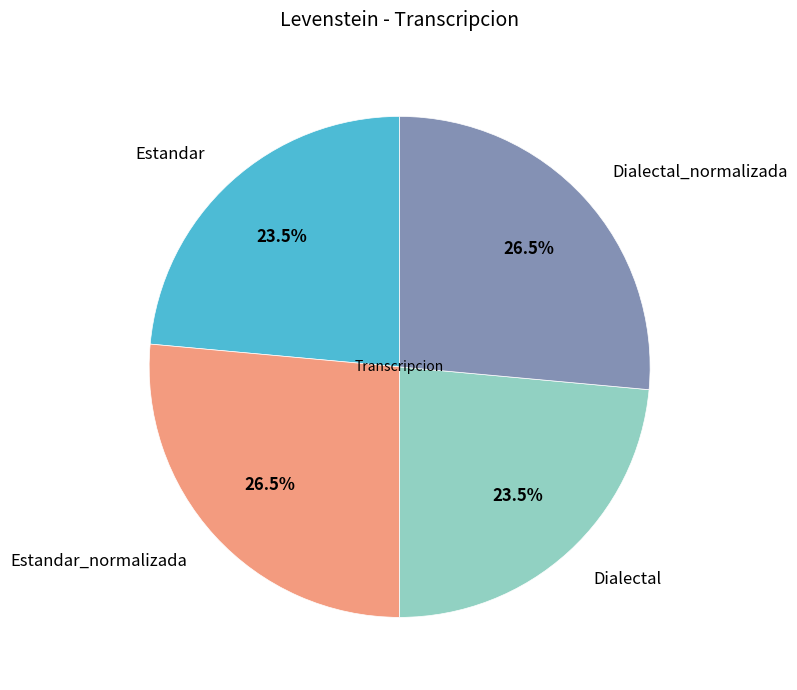

Which has a higher value, Dialectal_normalizada or Estandar?

Dialectal_normalizada